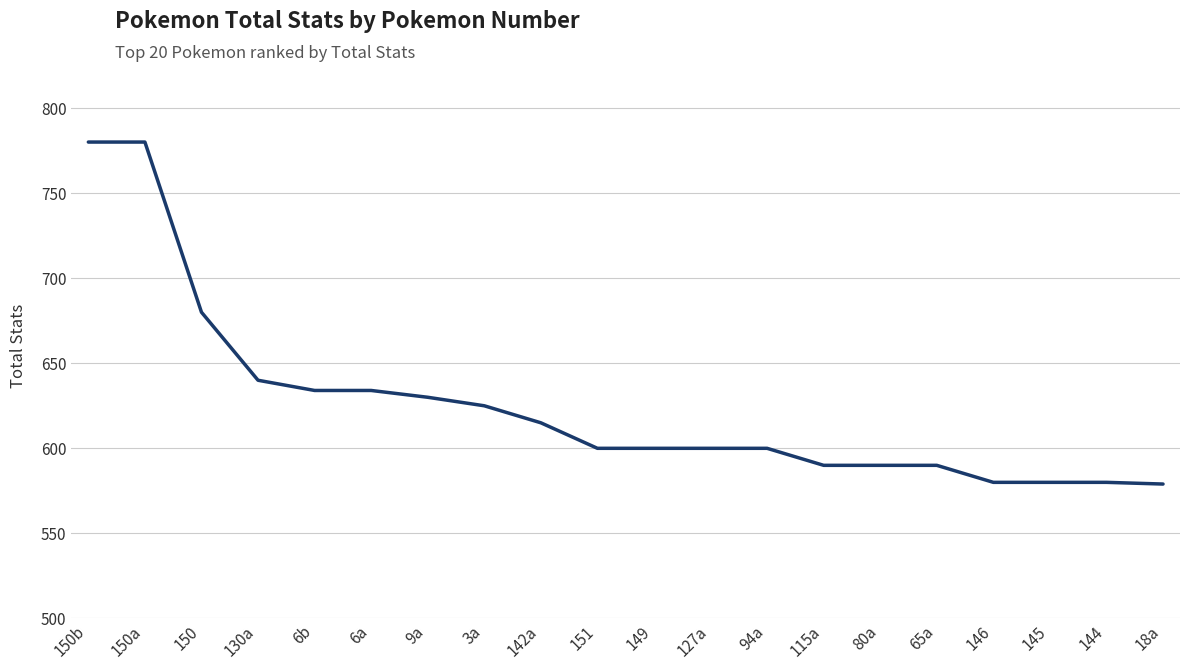

What position from the right is 142a?

12